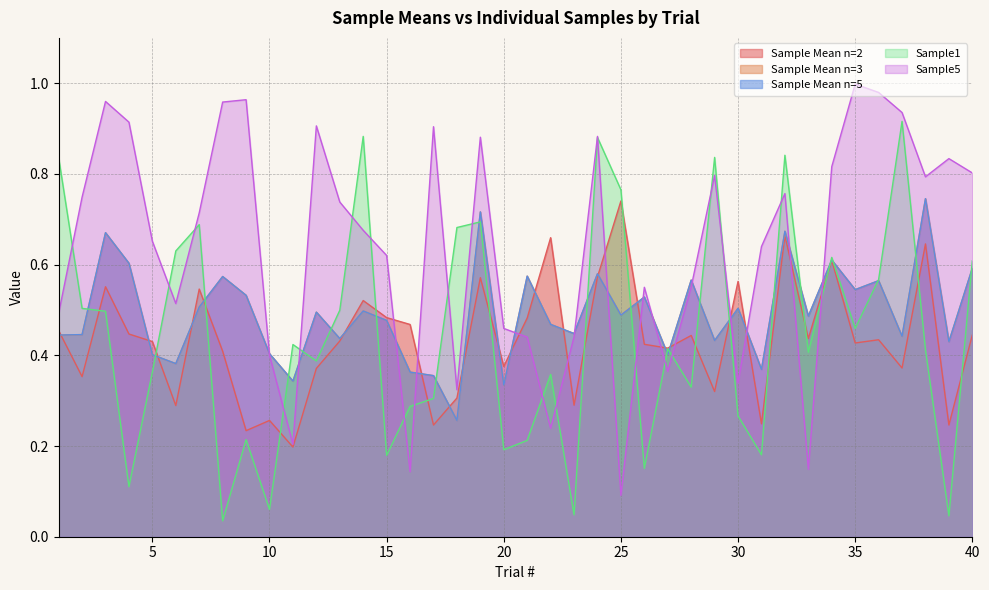

In Sample Mean n=5, how many points are lower than both neighbors (excluding endpoints)?

14